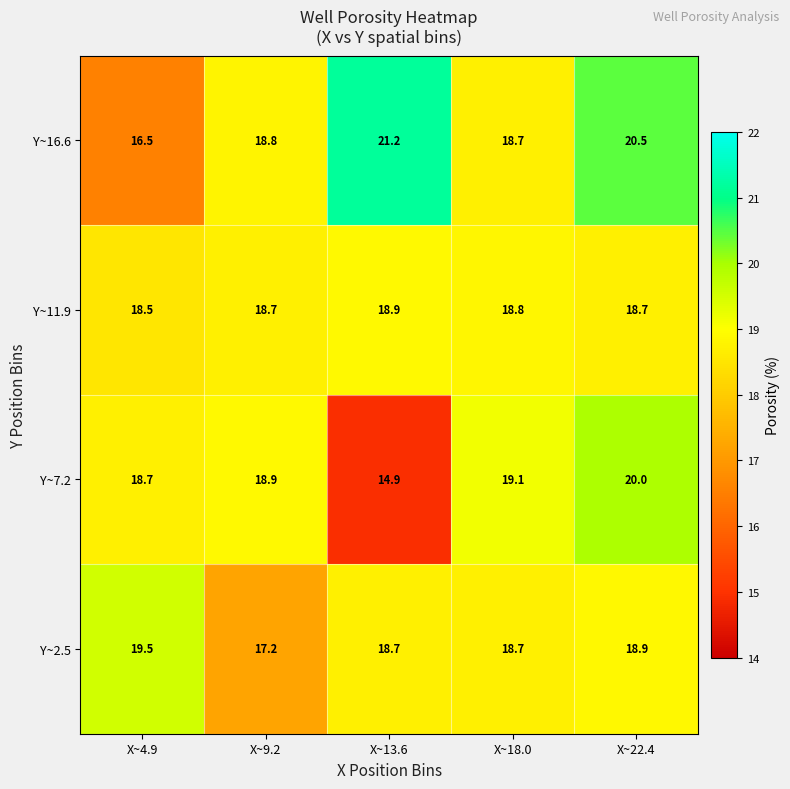

What is the difference between the maximum and minimum values in the Y~7.2 series?

5.1